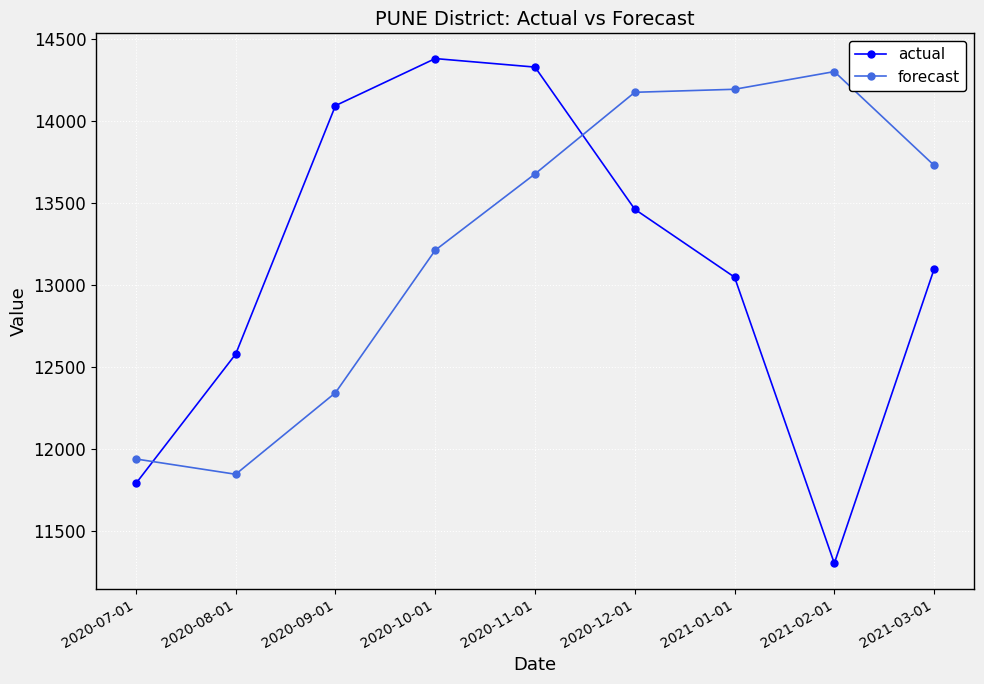

What is the label of the 4th point from the right?

2020-12-01